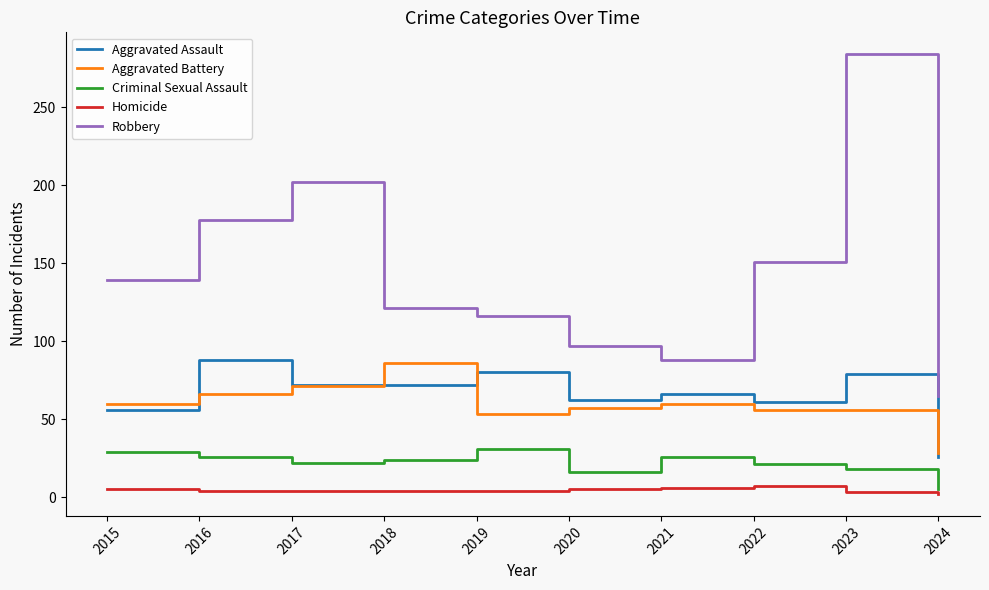

True or false: Aggravated Assault and Criminal Sexual Assault intersect in this chart.

False